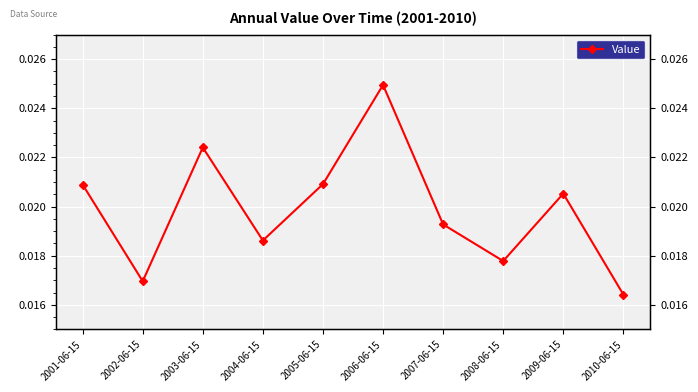

List the labels in order of value, smallest first.

2010-06-15, 2002-06-15, 2008-06-15, 2004-06-15, 2007-06-15, 2009-06-15, 2001-06-15, 2005-06-15, 2003-06-15, 2006-06-15